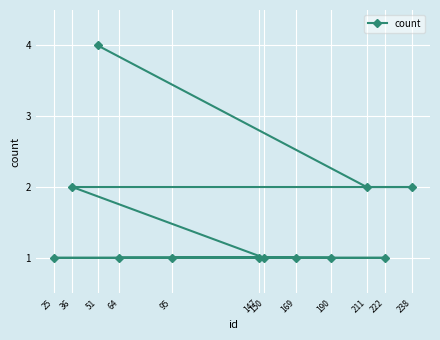

What is the average value?

2